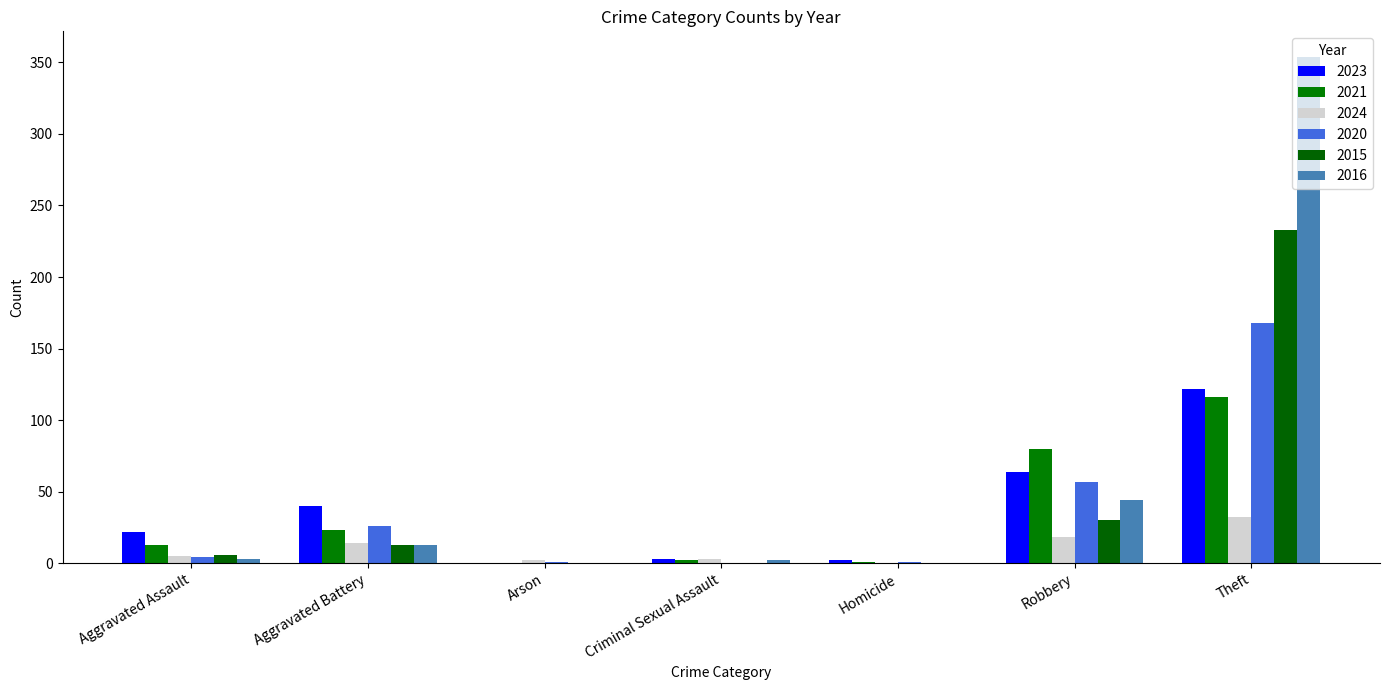

Are the bars grouped side by side (vs. stacked)?

Yes